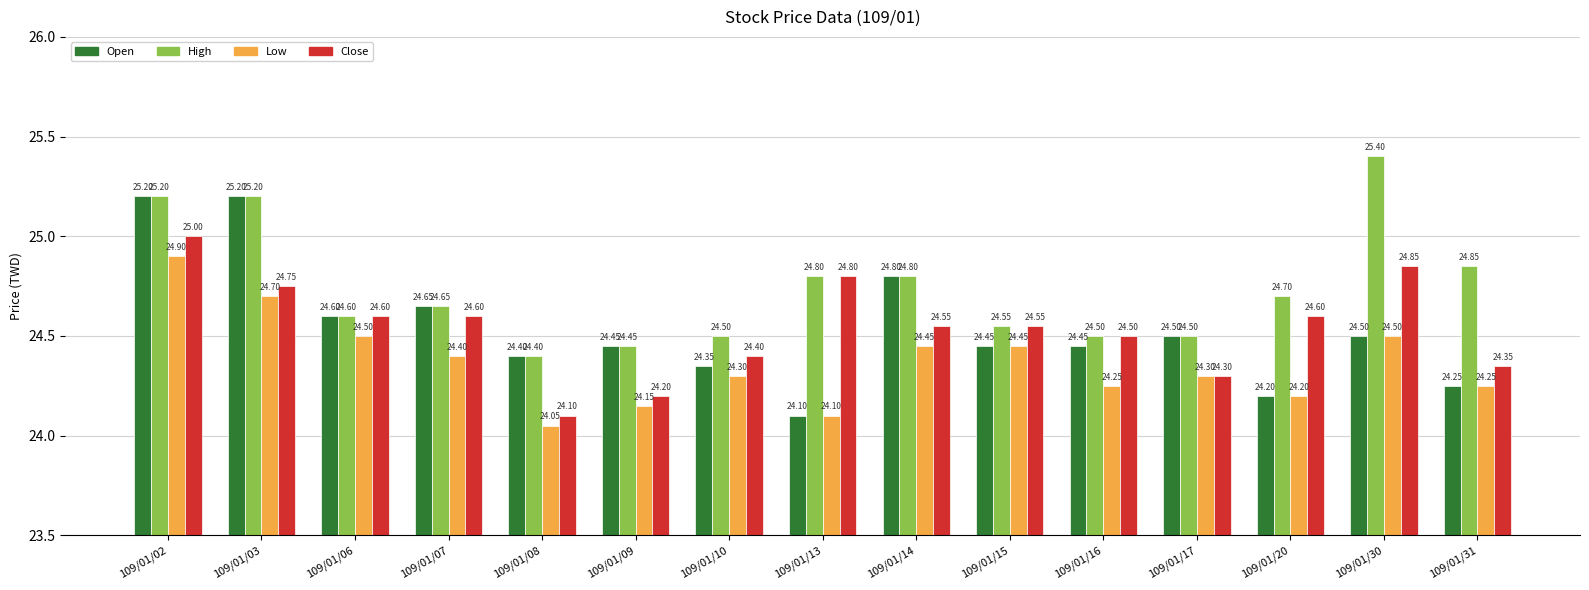

How many groups of bars are there?

15